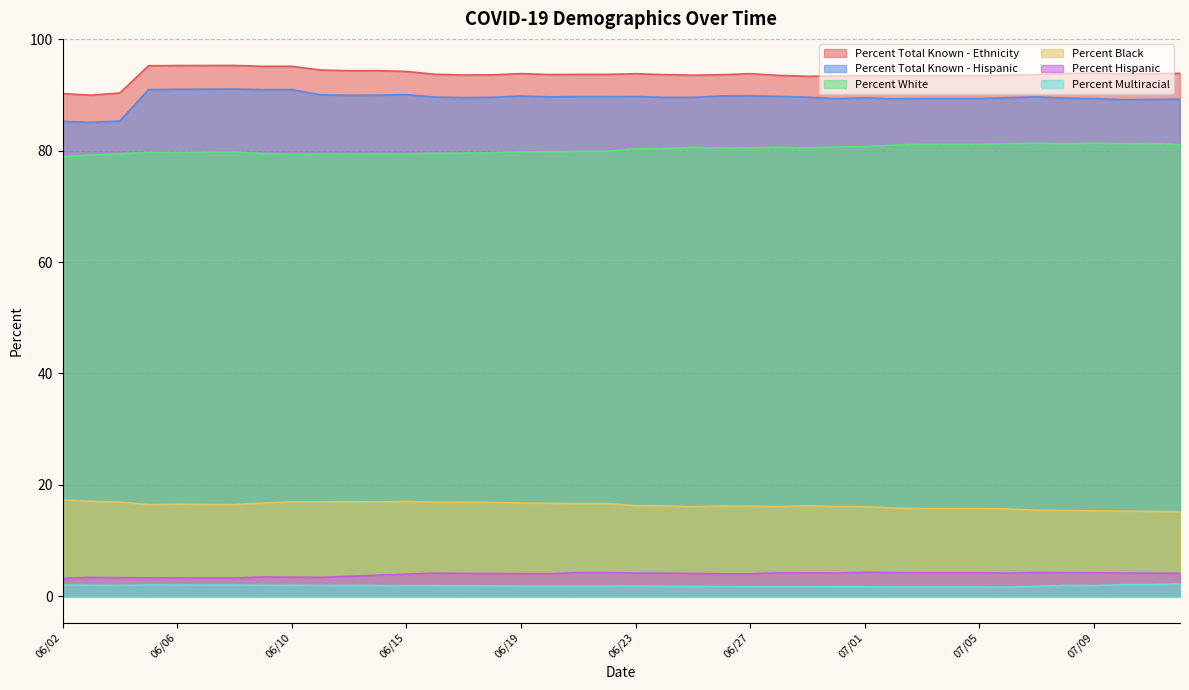

Which series has the widest spread of values?

Percent Total Known - Hispanic